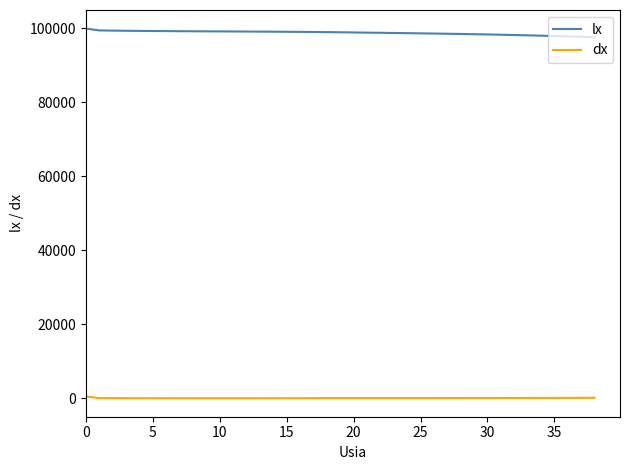

True or false: dx and lx cross at least once.

False